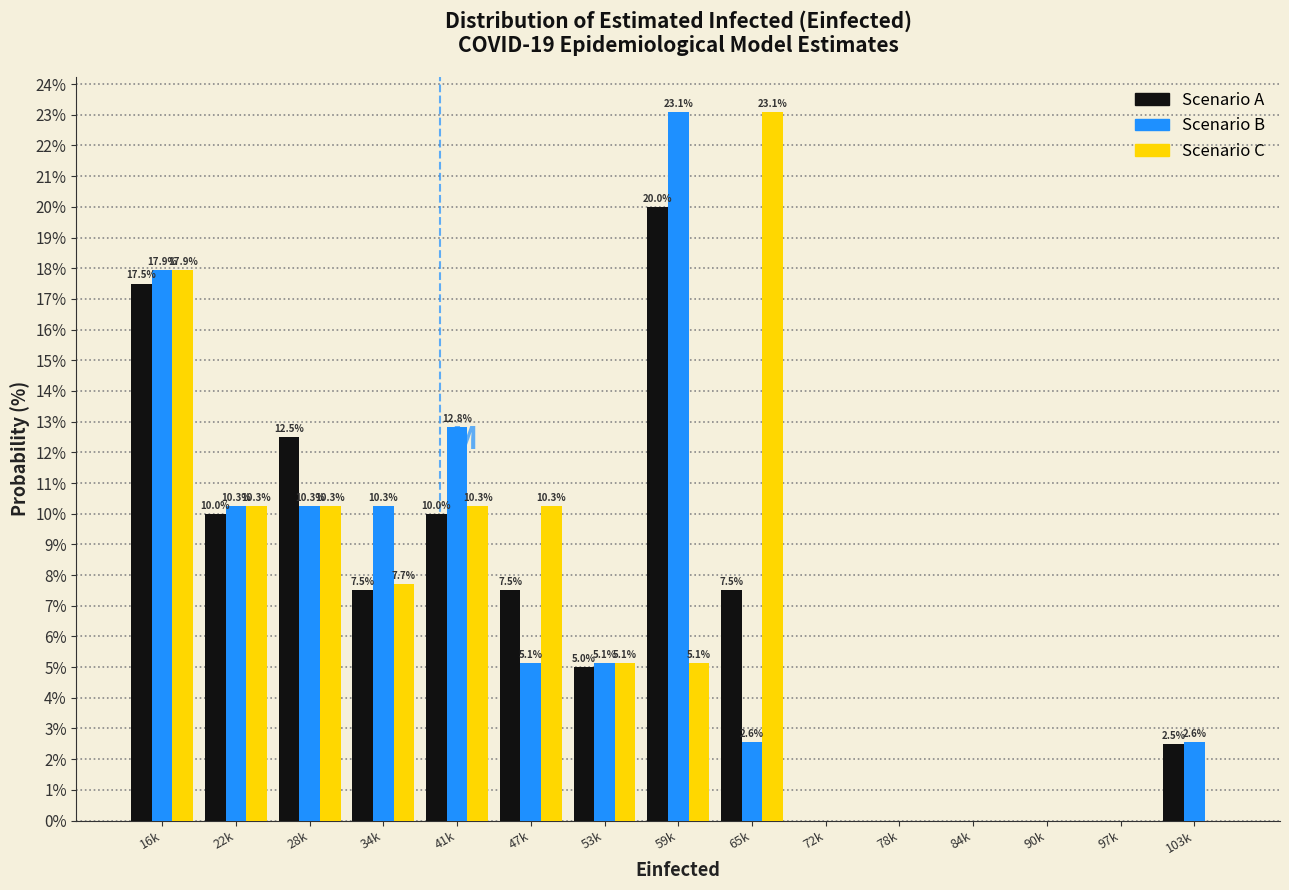

Reading right to left, list all the values displayed in this chart.

Scenario A: 103k=2.5	97k=0.0	90k=0.0	84k=0.0	78k=0.0	72k=0.0	65k=7.5	59k=20.0	53k=5.0	47k=7.5	41k=10.0	34k=7.5	28k=12.5	22k=10.0	16k=17.5
Scenario B: 103k=2.6	97k=0.0	90k=0.0	84k=0.0	78k=0.0	72k=0.0	65k=2.6	59k=23.1	53k=5.1	47k=5.1	41k=12.8	34k=10.3	28k=10.3	22k=10.3	16k=17.9
Scenario C: 103k=0.0	97k=0.0	90k=0.0	84k=0.0	78k=0.0	72k=0.0	65k=23.1	59k=5.1	53k=5.1	47k=10.3	41k=10.3	34k=7.7	28k=10.3	22k=10.3	16k=17.9